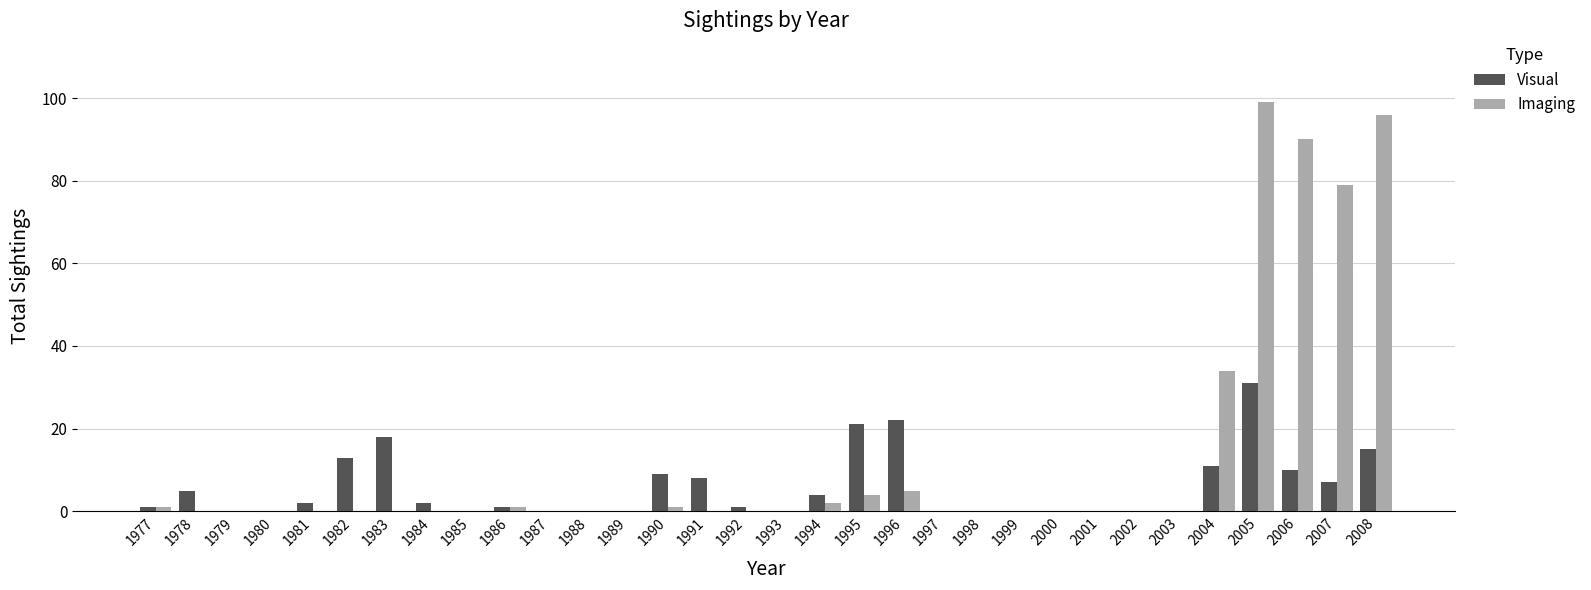

At which label is Imaging closest to 49?

2004